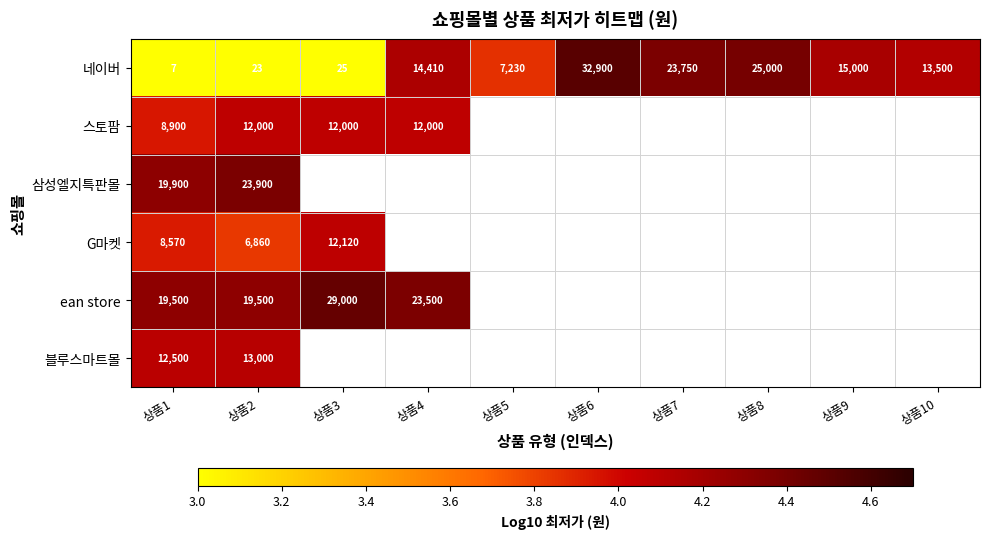

At 상품2, list the series in order from largest to smallest.

삼성엘지특판몰, ean store, 블루스마트몰, 스토팜, G마켓, 네이버